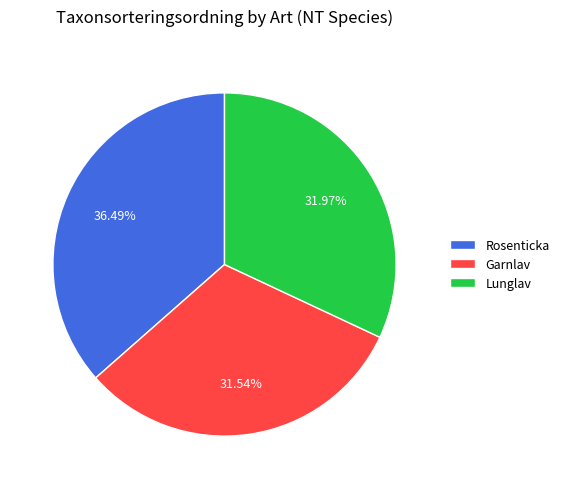

Between Garnlav and Rosenticka, which is larger?

Rosenticka